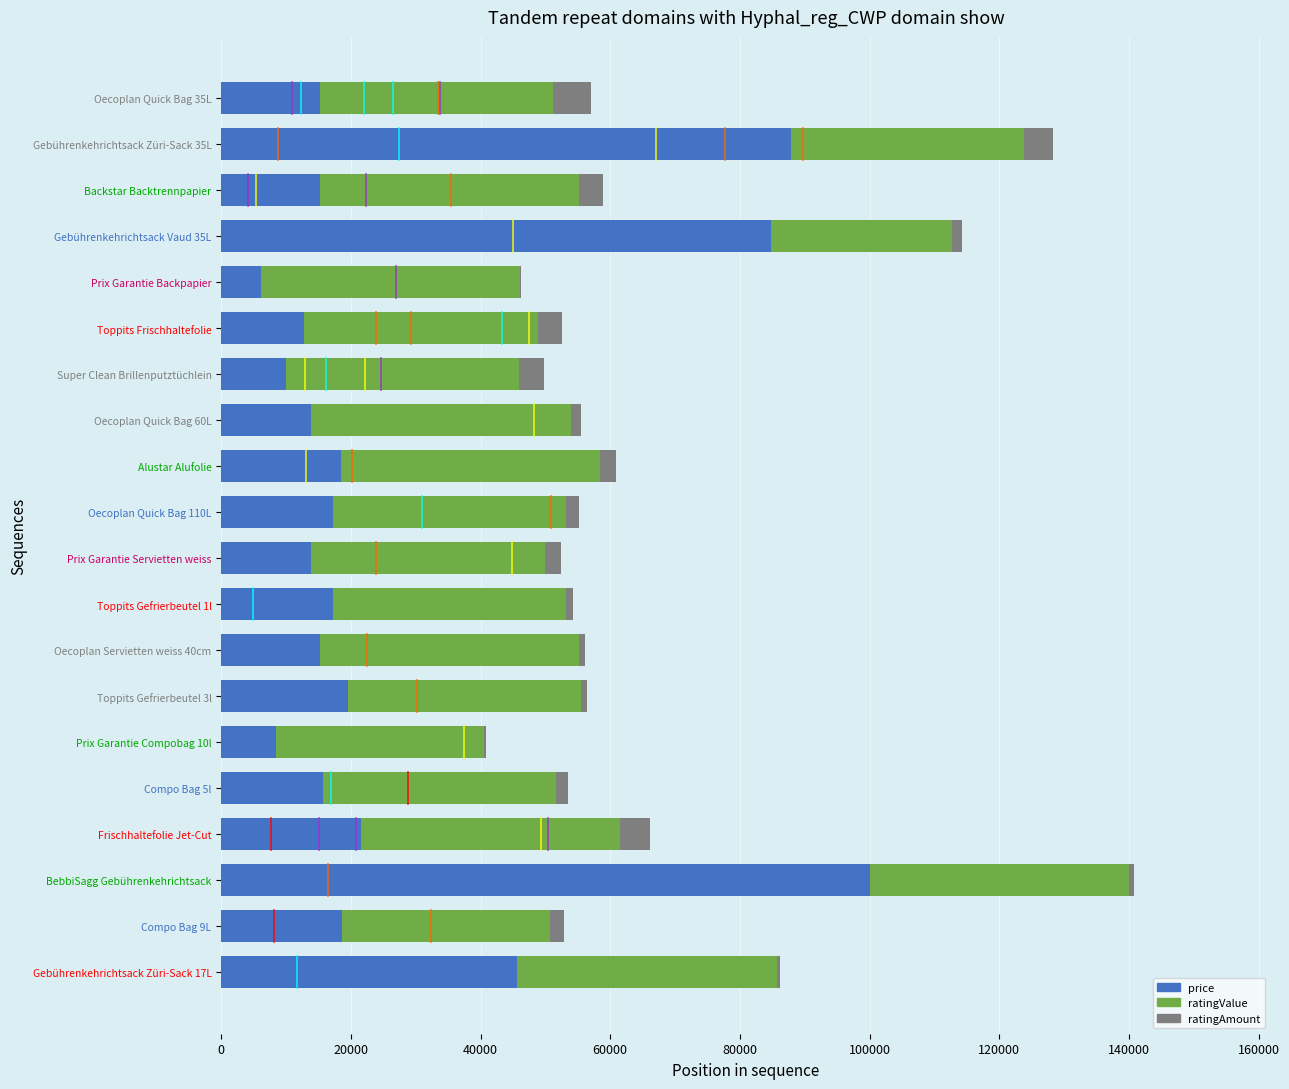

At which category is the sum across all series the highest?

BebbiSagg Gebührenkehrichtsack